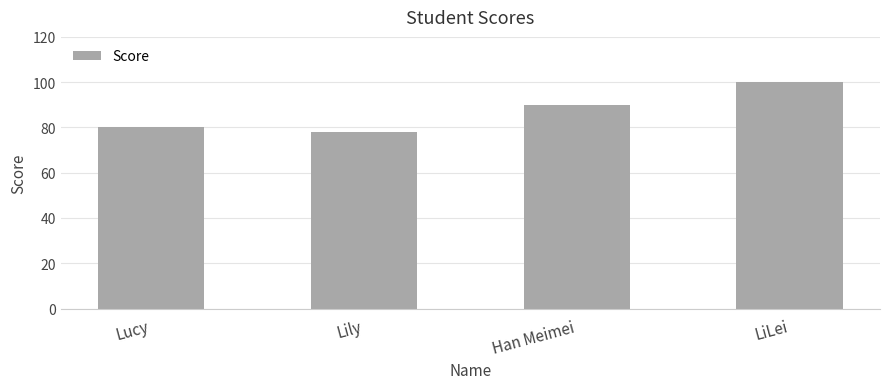

The value at Lucy is 49. True or false?

False